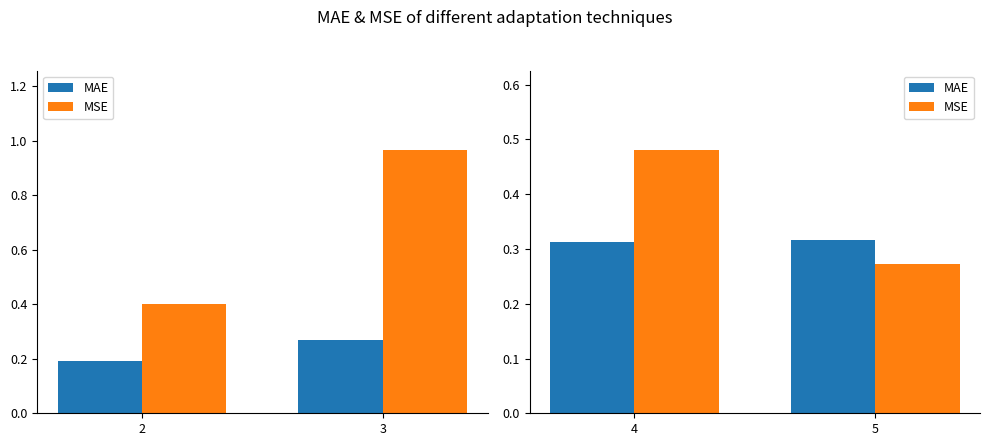

Which series has the largest range (max minus min)?

MSE